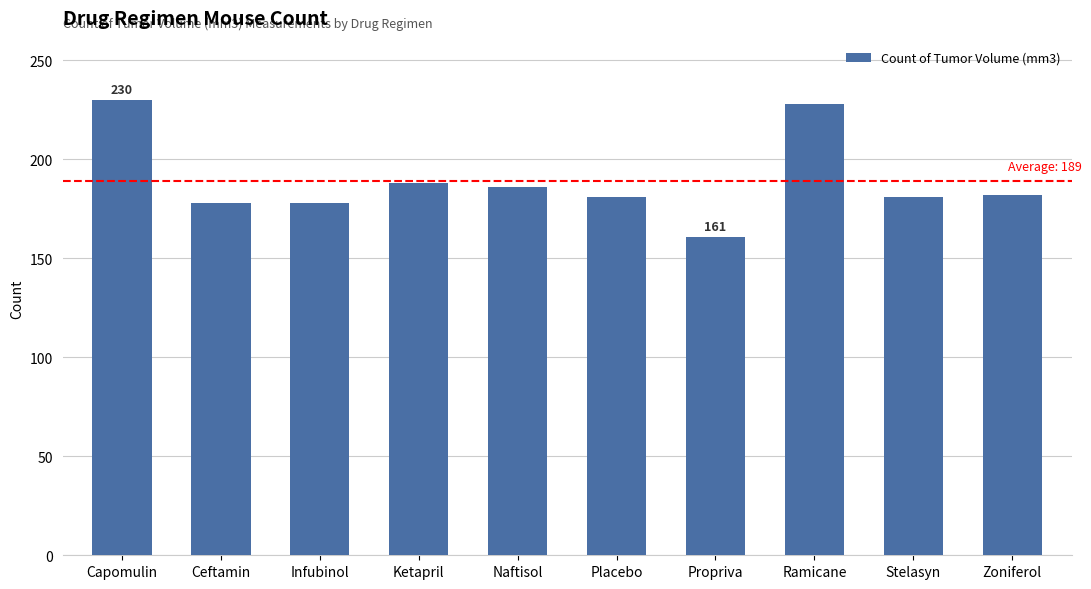

What is the maximum value shown in the chart?

230